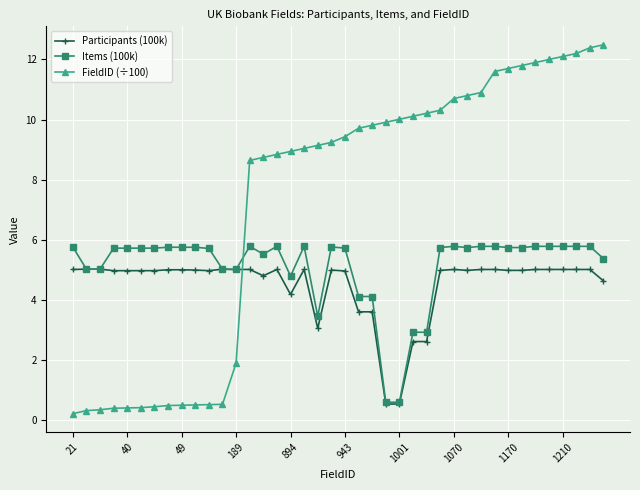

After their last crossing, which series has the higher values: FieldID (÷100) or Items (100k)?

FieldID (÷100)